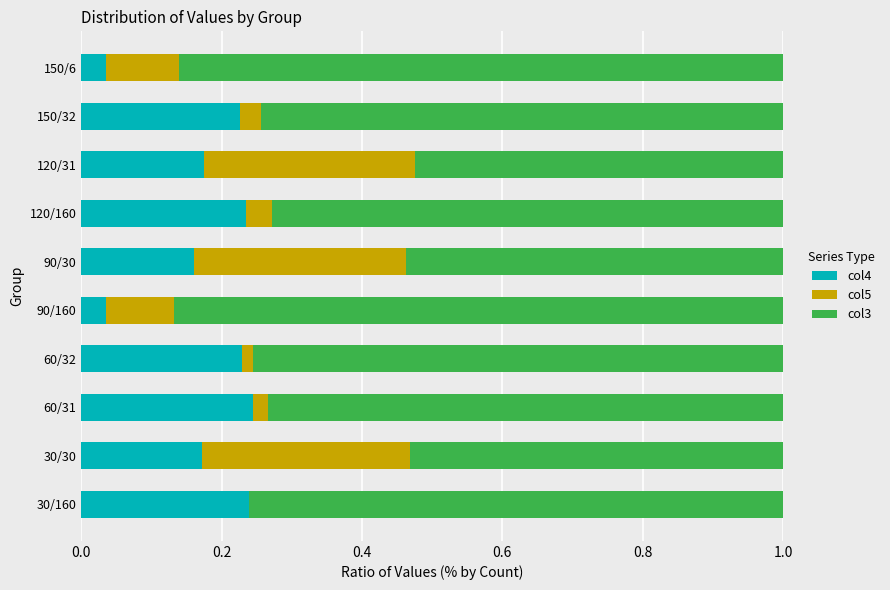

What is the total value across all series at 60/31?

1.0